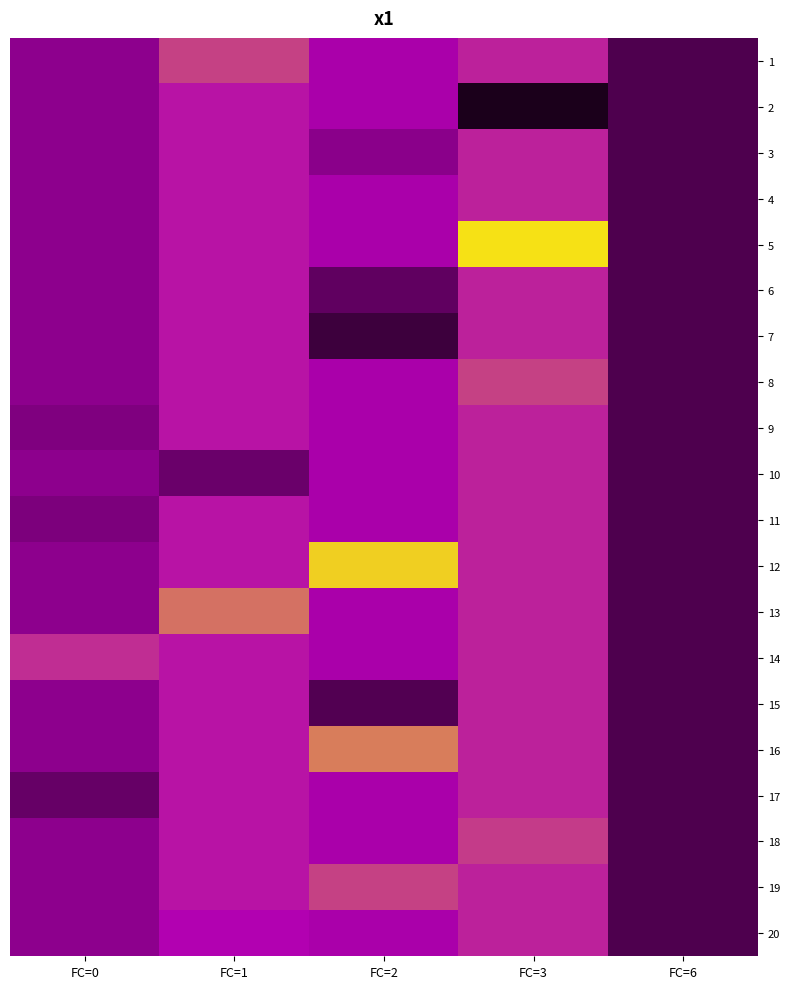

Count the number of data series in this chart.

20